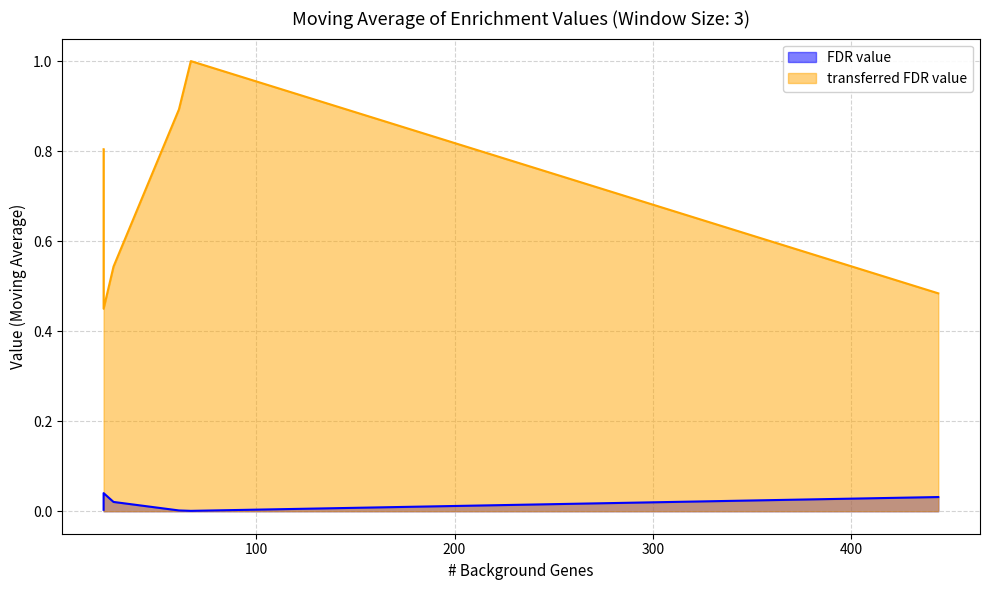

At how many categories does at least one series exceed 0?

6